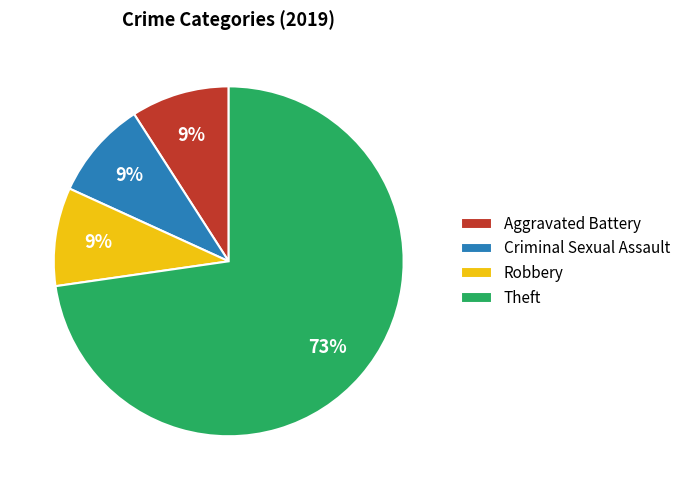

To the nearest percent, what is the average slice percentage?

25%